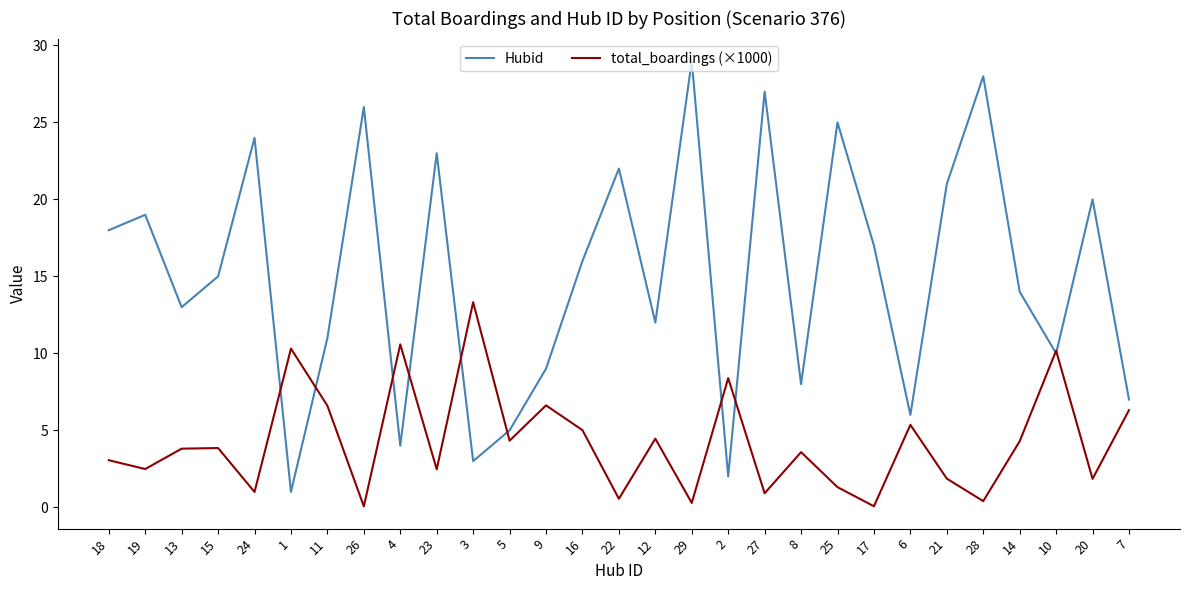

Where is the first local minimum for total_boardings (×1000)?

19